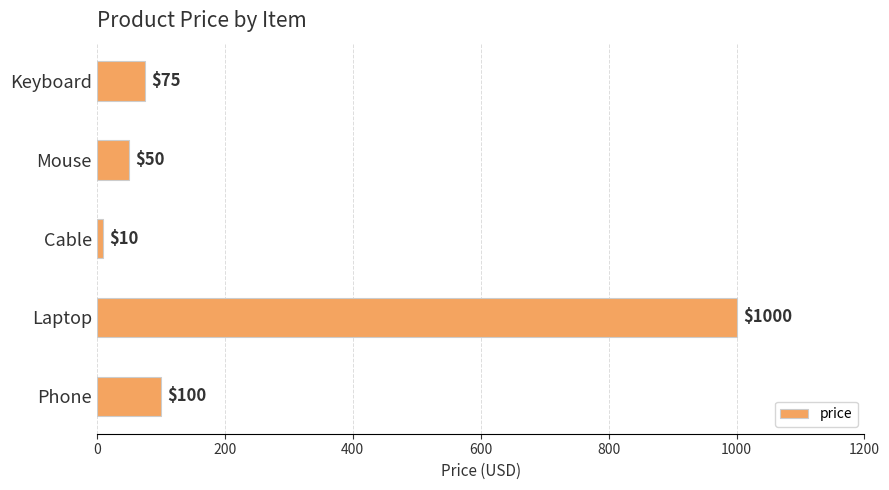

The chart shows a value of 10 at Cable. True or false?

True